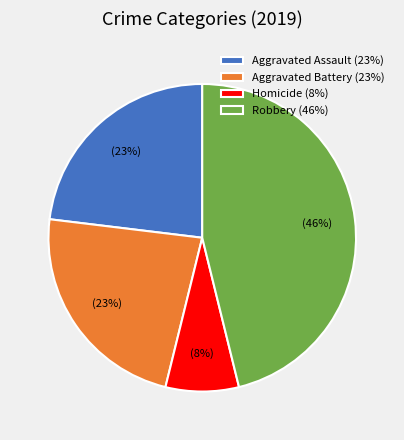

True or false: Robbery (46%) accounts for 34% of the total.

False